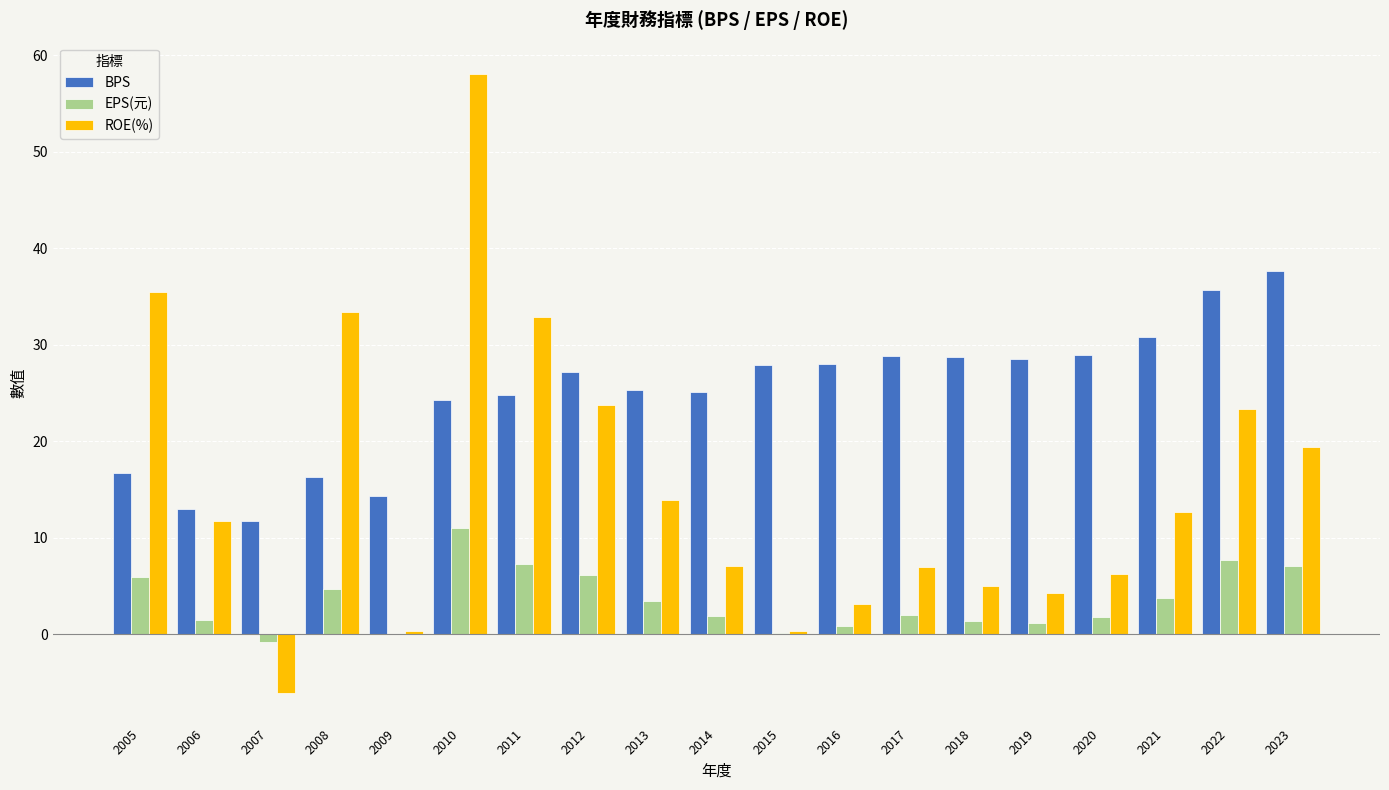

True or false: ROE(%) has a value of 23.8 at 2012.

True